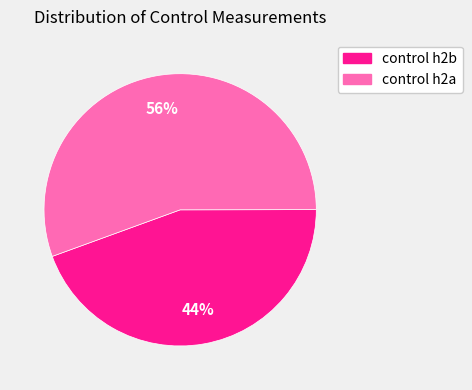

To the nearest percent, what is the average slice percentage?

50%